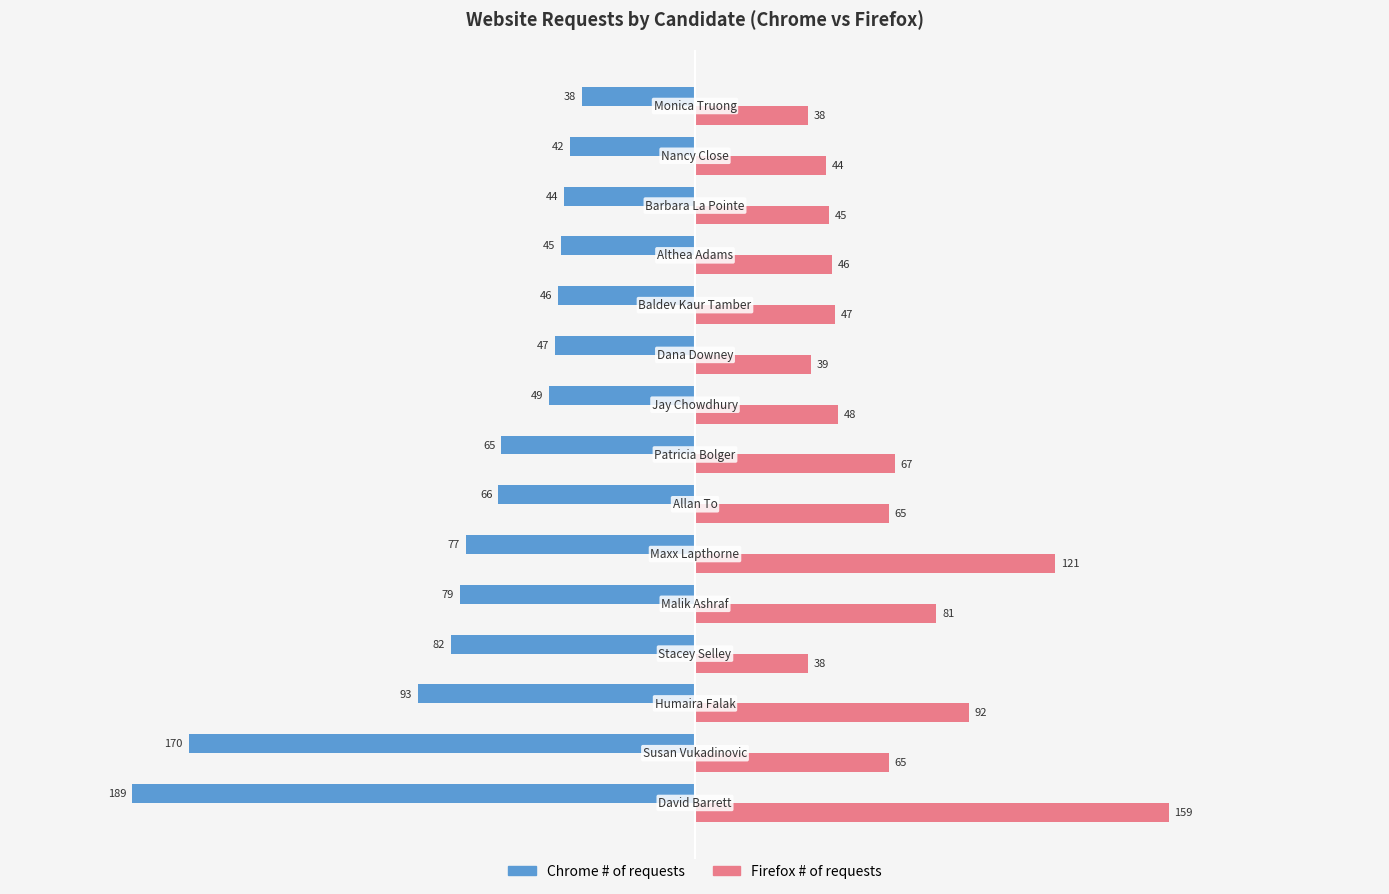

Which series has the largest total across all categories?

Firefox # of requests